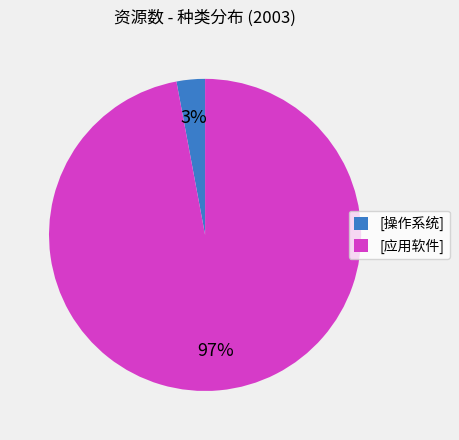

To the nearest percent, what is the average slice percentage?

50%